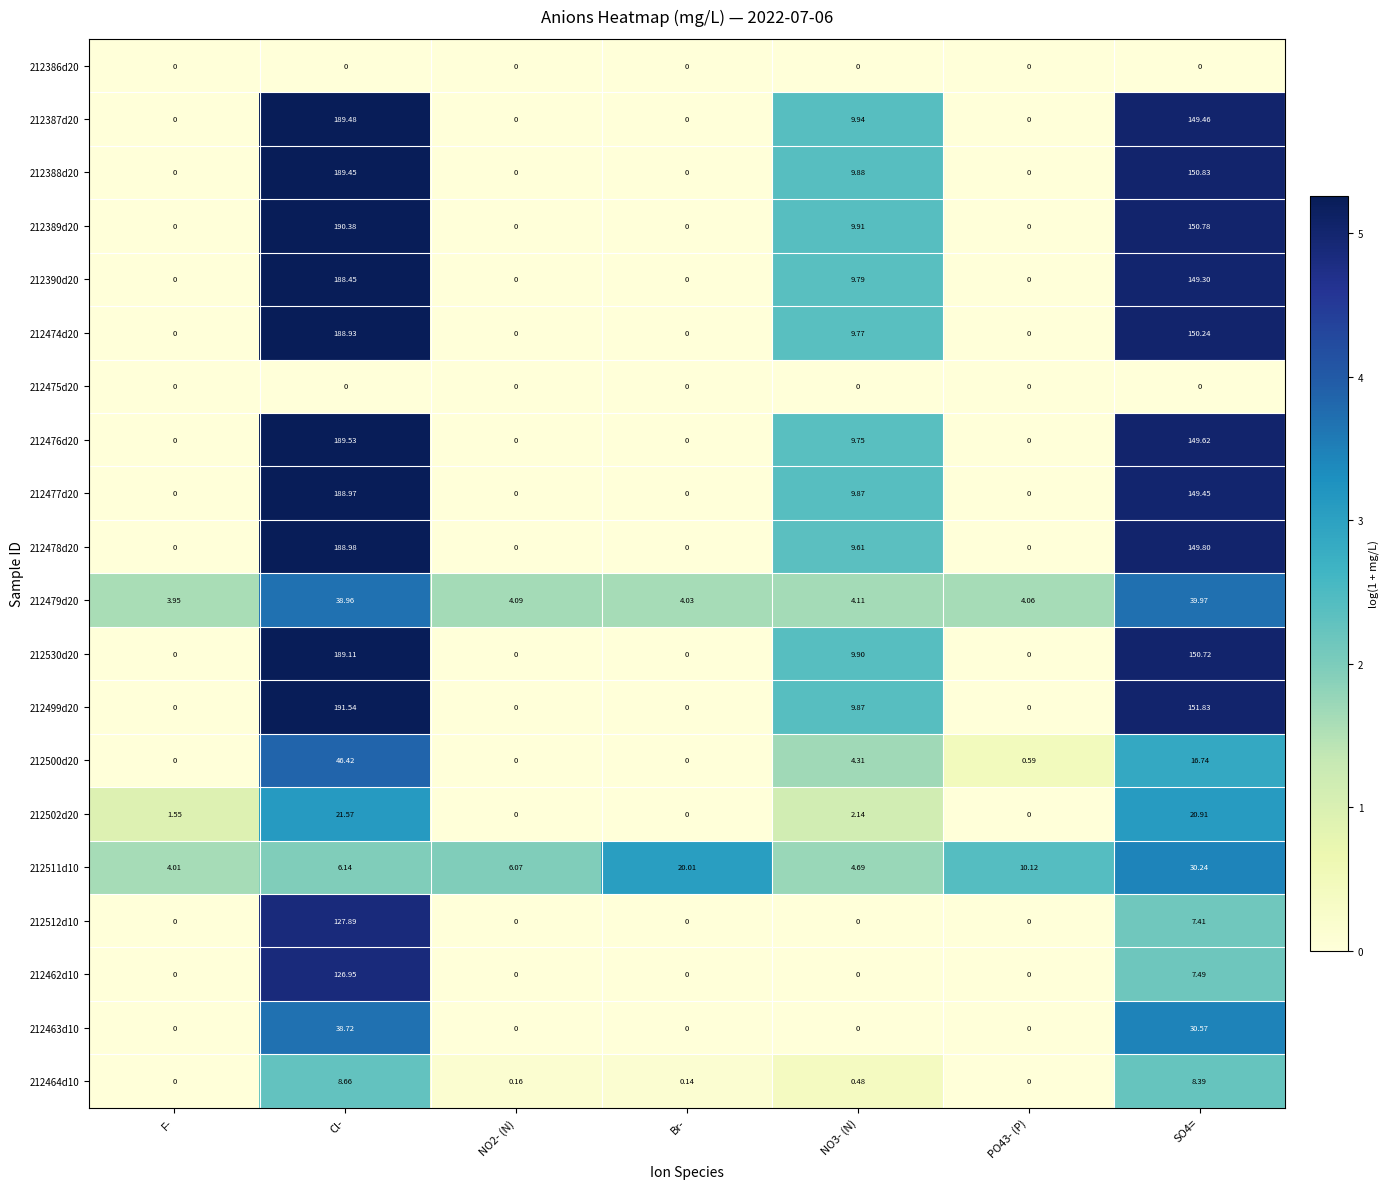

How many series are shown in this chart?

20